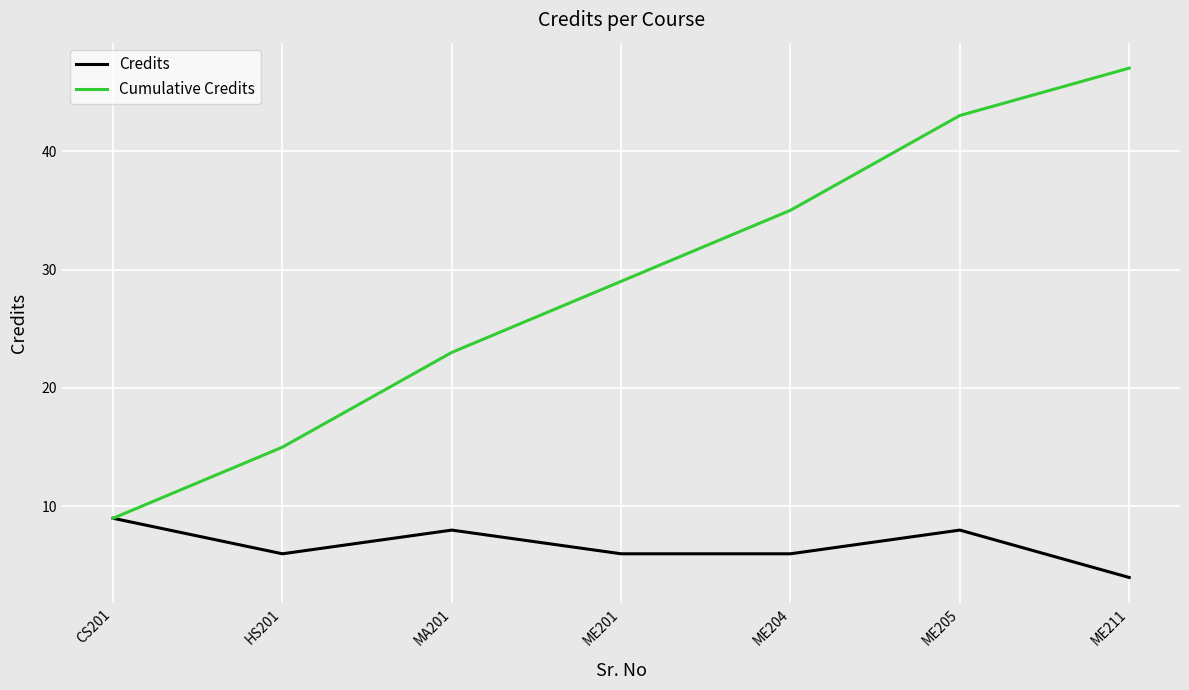

Is this an area chart (filled region under the line)?

No